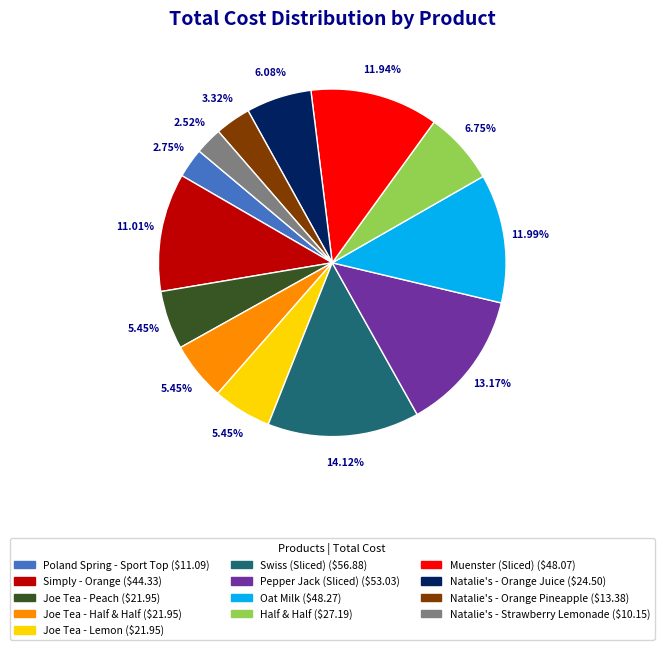

Which category has the biggest portion of the pie?

Swiss (Sliced)